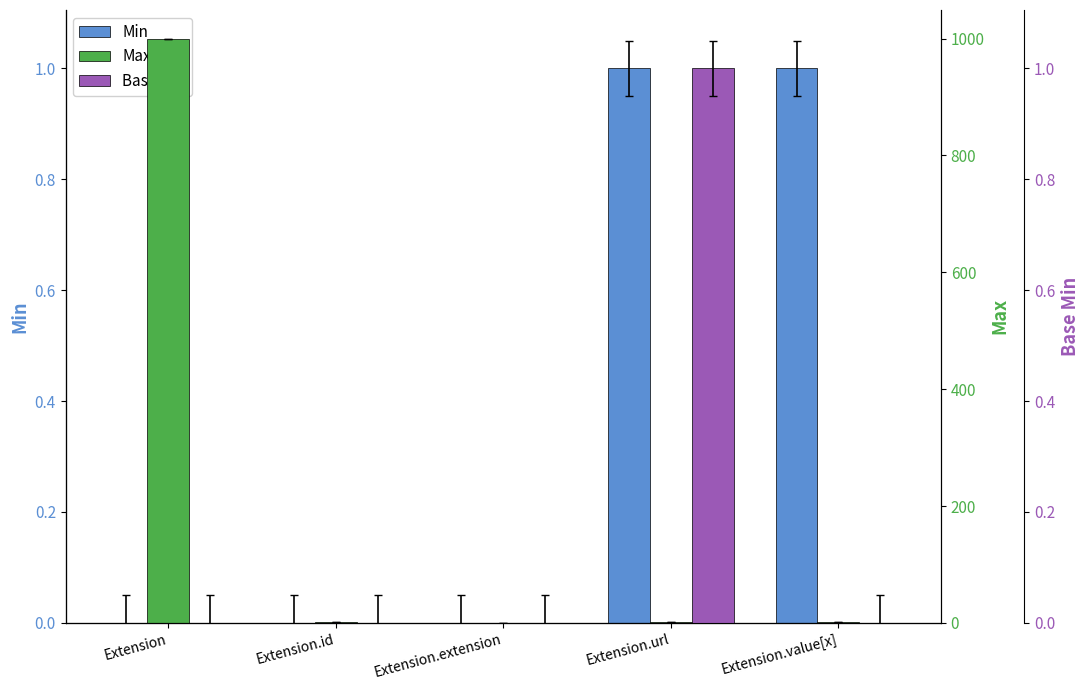

The Max series shows 999 at Extension. True or false?

True